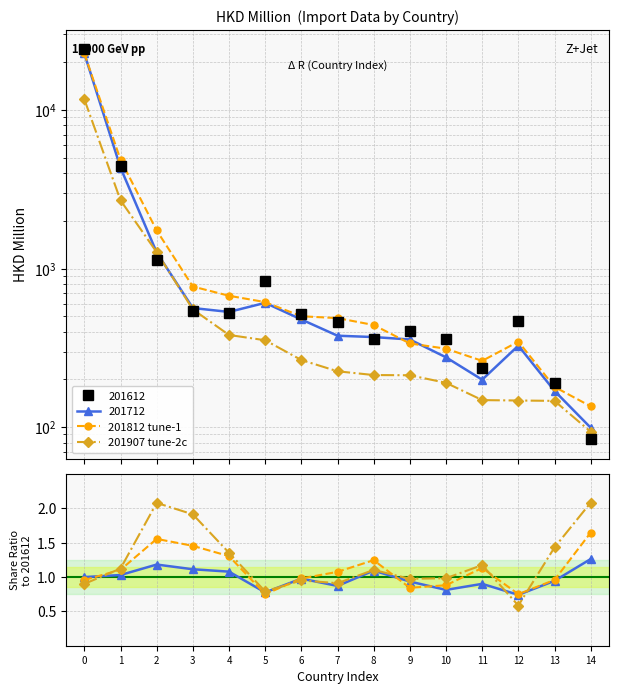

At which category does the chart reach its peak across all series?

14